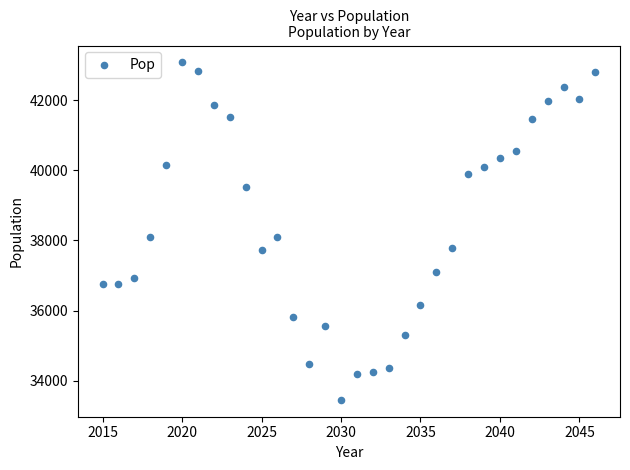

What is the range of X values (max minus min)?

31